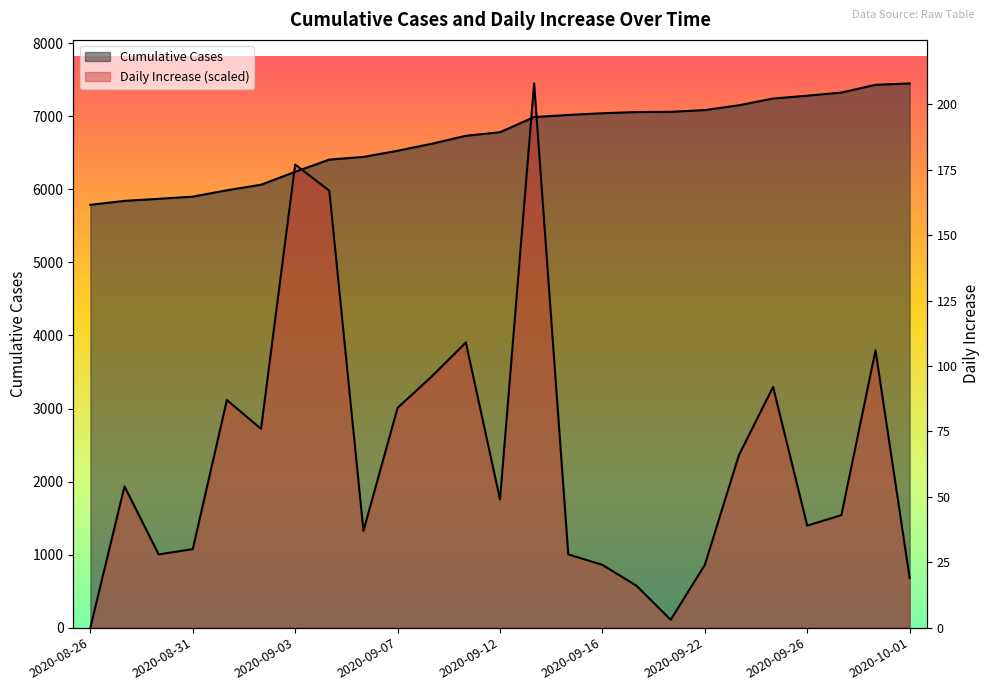

Where do Cumulative Cases and Daily Increase first cross each other?

2020-09-02 and 2020-09-03